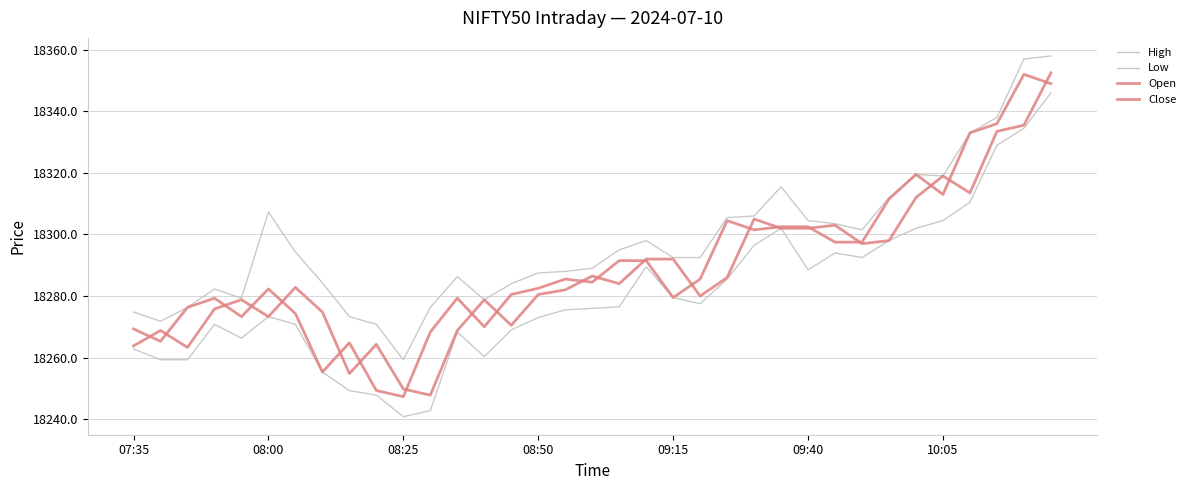

True or false: High and Open cross at least once.

False